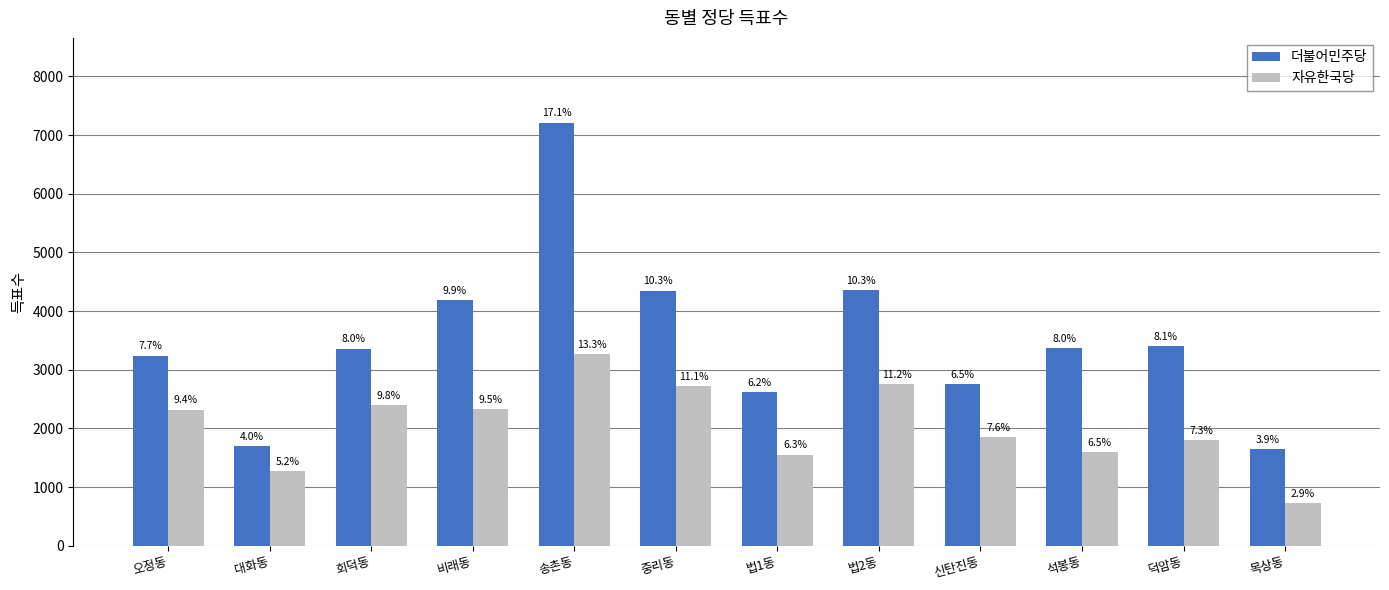

True or false: 자유한국당 has a value of 1158 at 목상동.

False